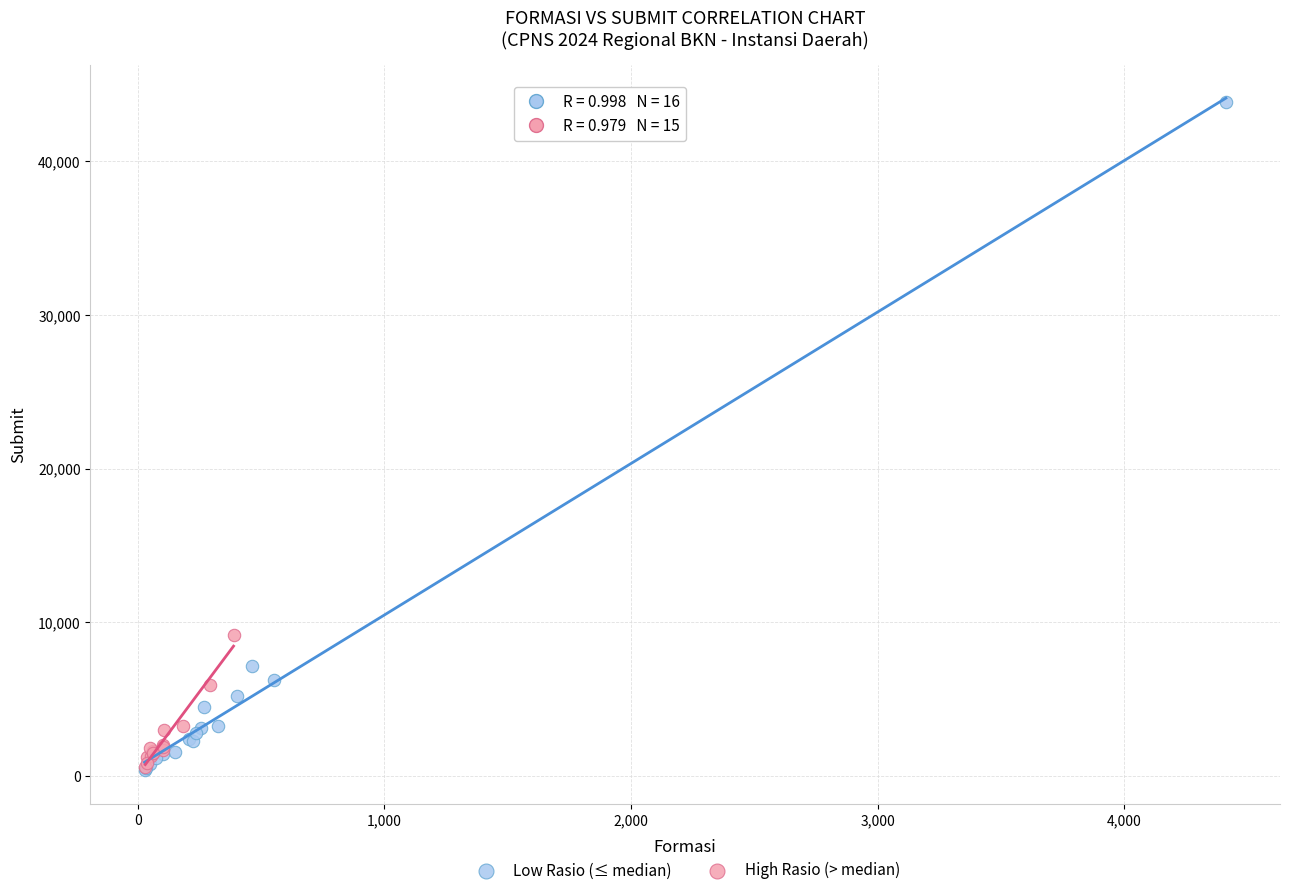

Which series has the largest Y range (max minus min)?

Low Rasio (≤ median)